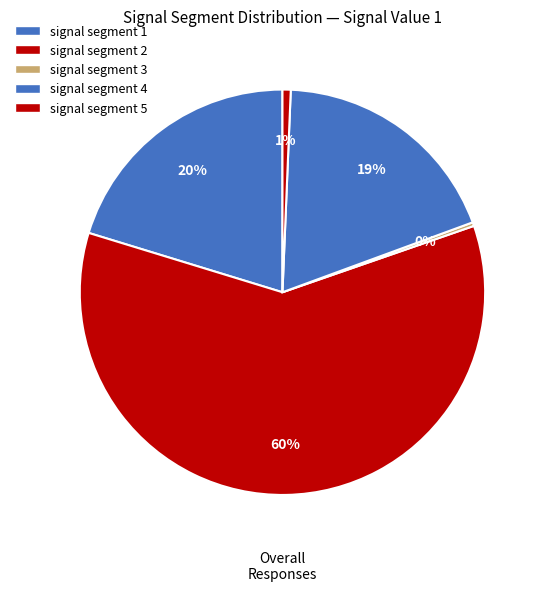

What is the smallest slice in the pie chart?

signal segment 3